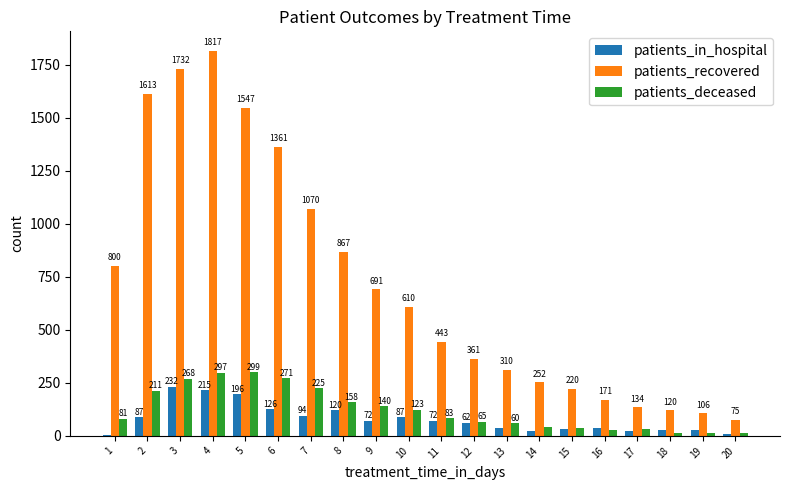

Reading left to right, list all the values displayed in this chart.

patients_in_hospital: 1=6	2=87	3=232	4=215	5=196	6=126	7=94	8=120	9=72	10=87	11=72	12=62	13=36	14=23	15=32	16=38	17=25	18=27	19=26	20=7
patients_recovered: 1=800	2=1613	3=1732	4=1817	5=1547	6=1361	7=1070	8=867	9=691	10=610	11=443	12=361	13=310	14=252	15=220	16=171	17=134	18=120	19=106	20=75
patients_deceased: 1=81	2=211	3=268	4=297	5=299	6=271	7=225	8=158	9=140	10=123	11=83	12=65	13=60	14=41	15=39	16=28	17=33	18=15	19=14	20=14